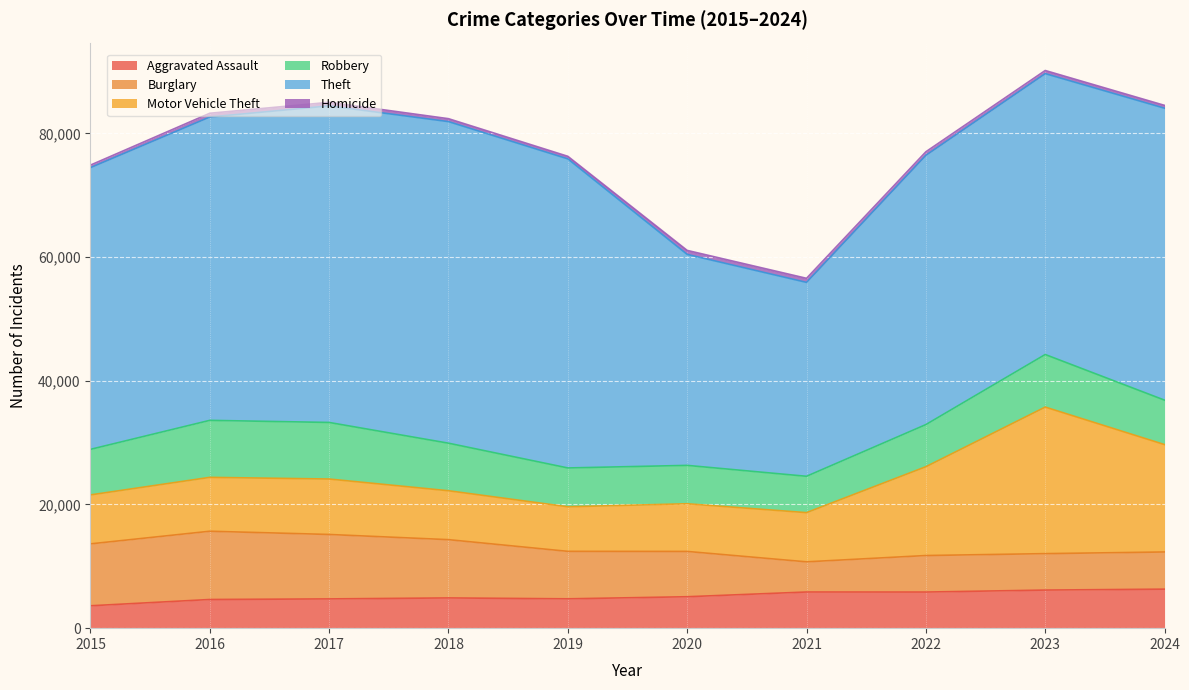

Is the value of Motor Vehicle Theft at 2020 greater than the value of Aggravated Assault at 2018?

Yes